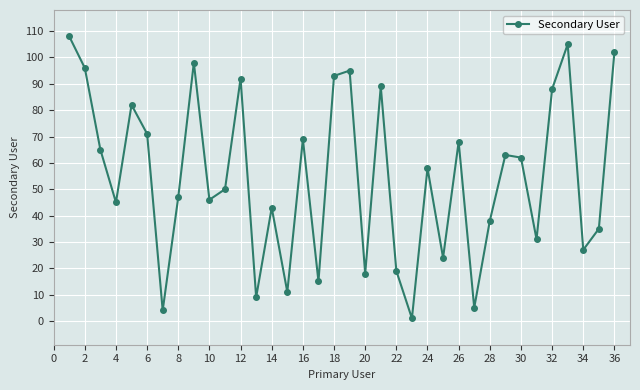

What is the greatest value displayed?

108